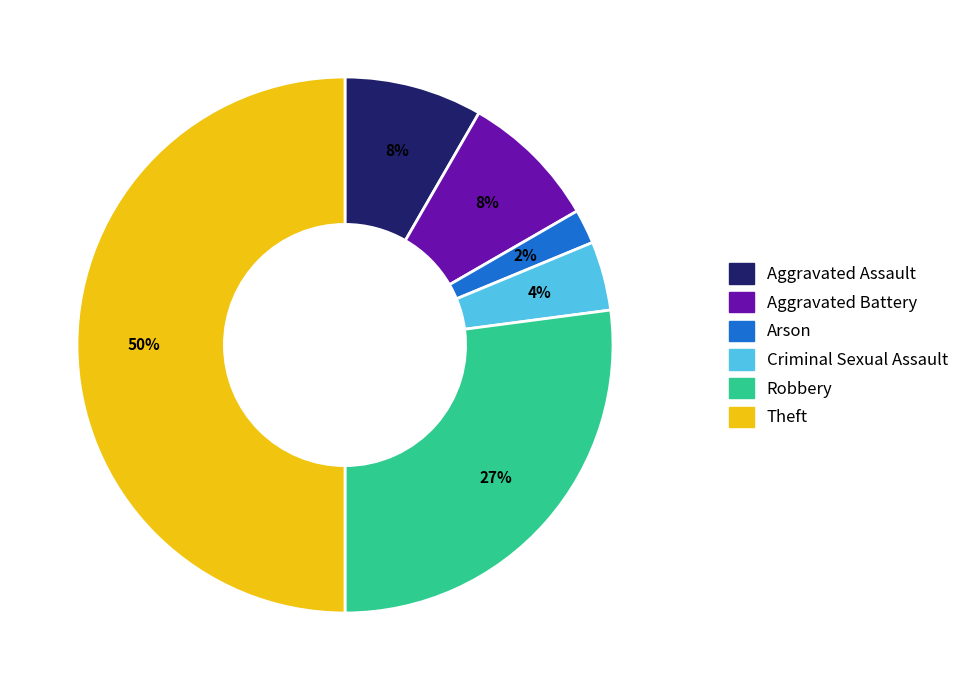

Count the number of slices in the pie.

6